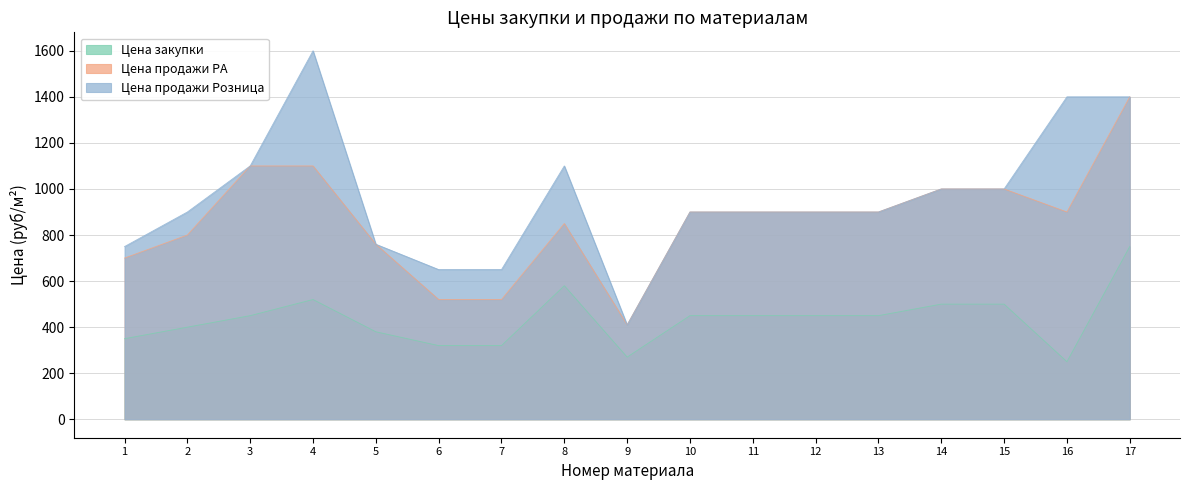

Which series has the widest spread of values?

Цена продажи Розница